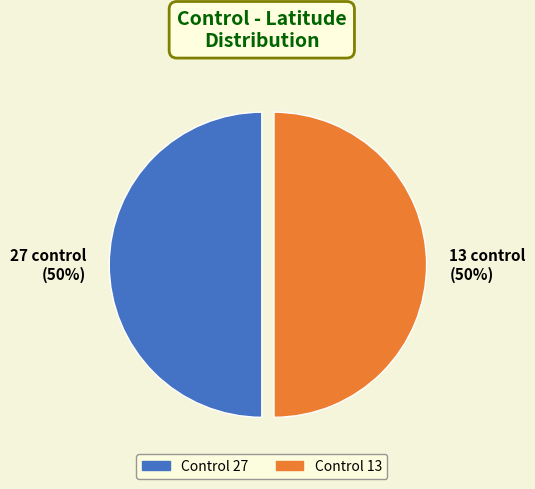

Is the sum of 13 and 27 greater than half?

Yes